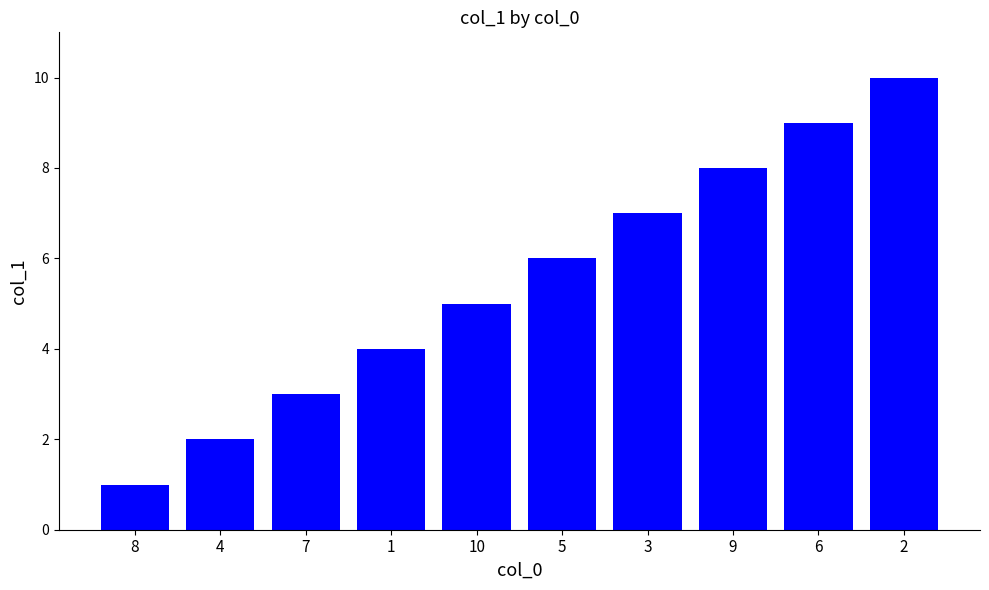

Approximately how many times larger is the value at 10 compared to 2?

0.5